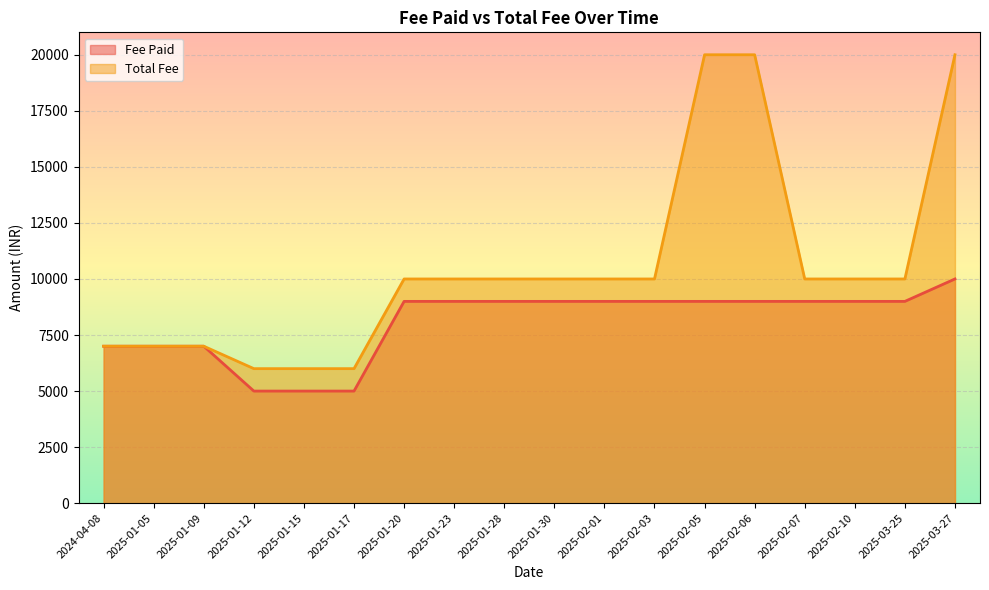

Is it true that Fee Paid equals 12063 at 2025-02-07?

False